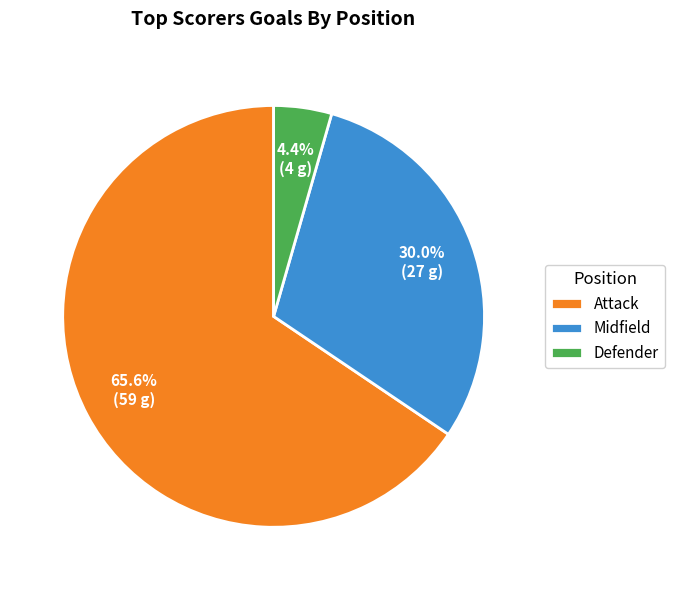

Count the number of slices in the pie.

3